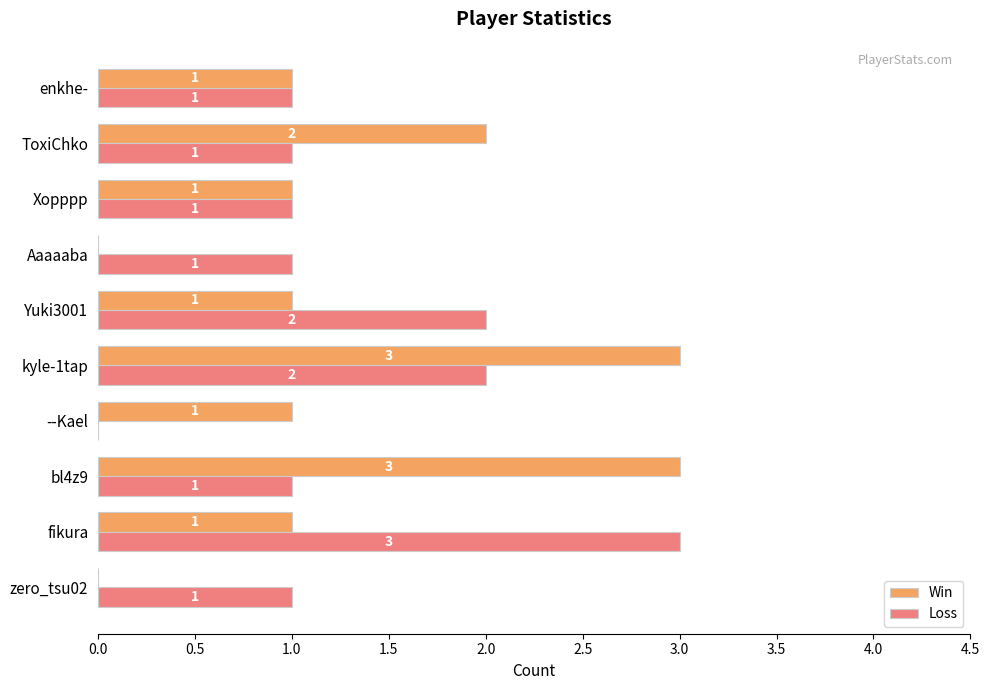

True or false: Loss has a value of 0 at ToxiChko.

False